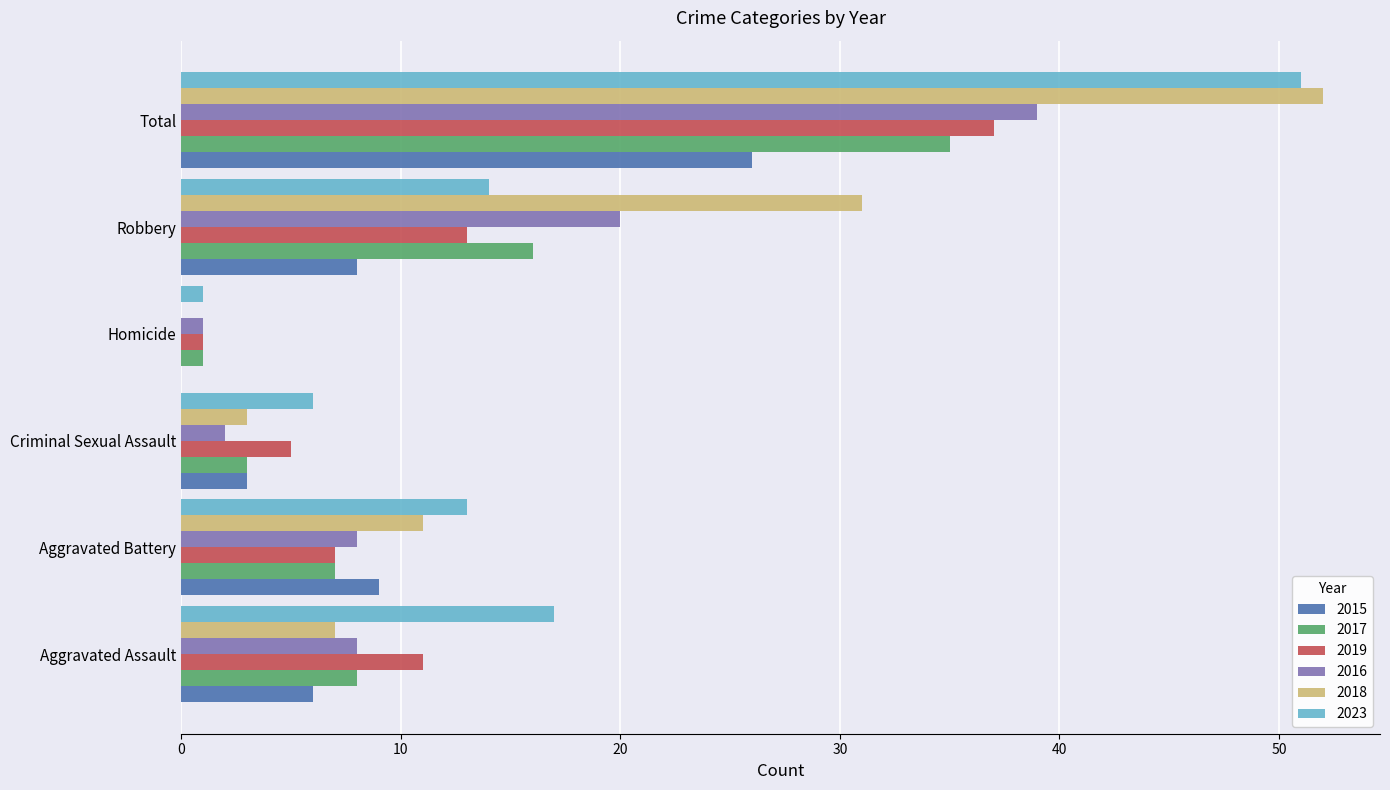

What is the total value across all series at Criminal Sexual Assault?

22